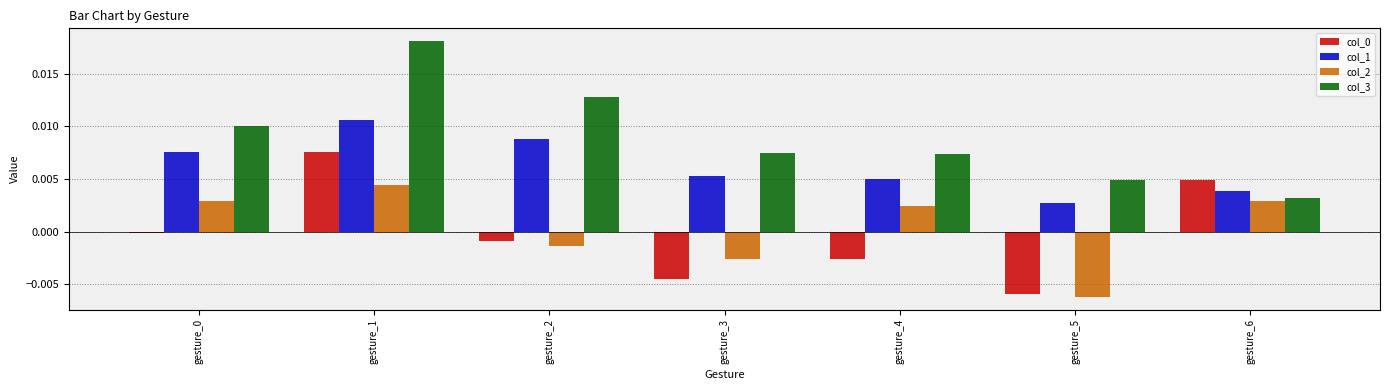

Is it true that col_2 equals -0.0 at gesture_5?

True